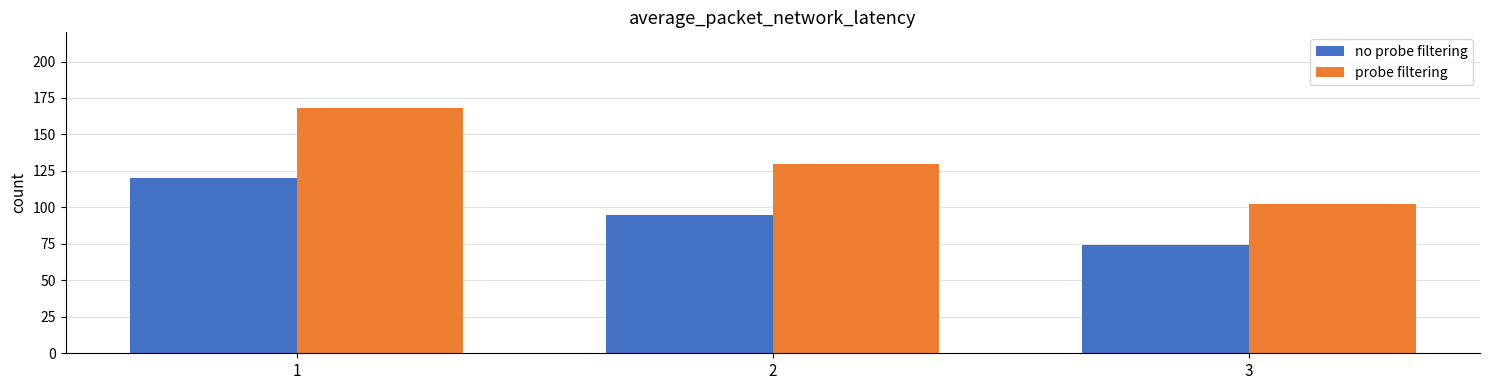

Is it true that no probe filtering equals 53 at 2?

False